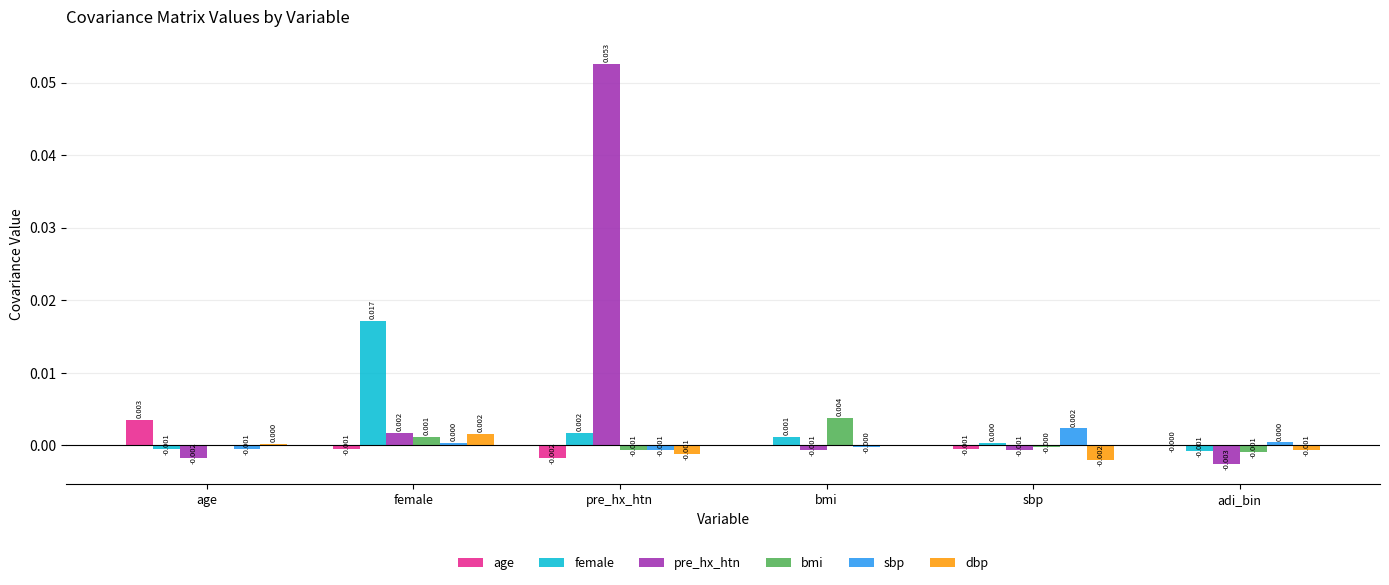

How many values in dbp are above zero?

3